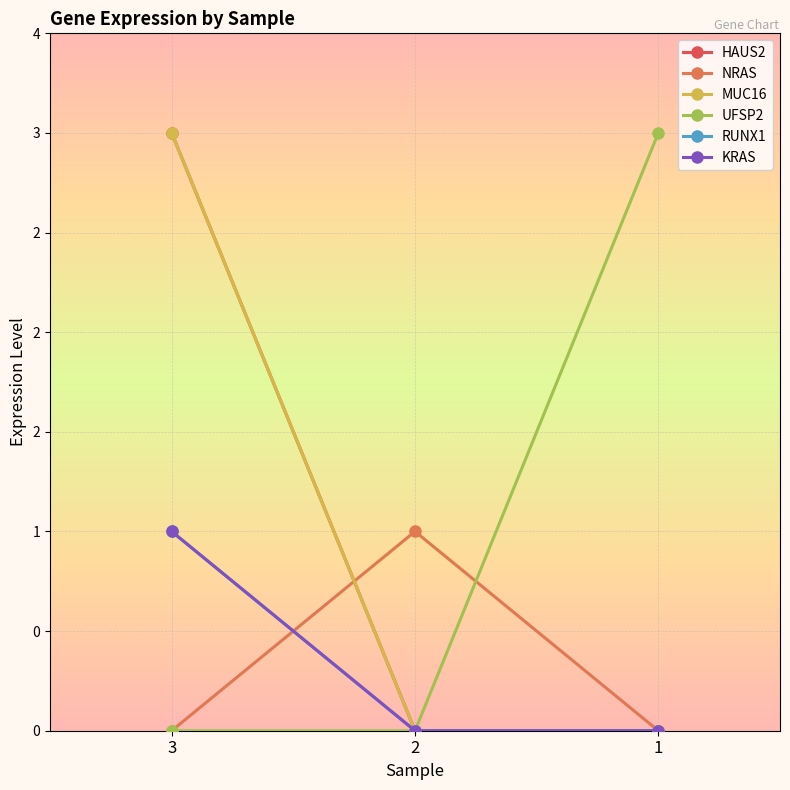

How many KRAS values are between 0 and 1?

3